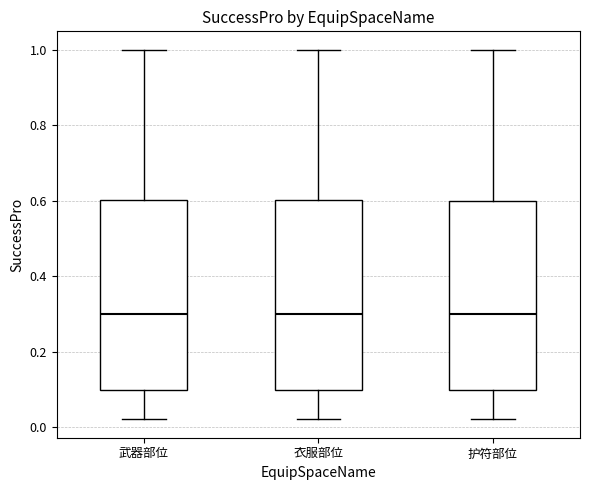

Reading left to right, transcribe this box plot: for each box, give where its median line is, the range the box spans, and where its two whiskers end, as read against the y-axis. The values are not printed on the chart, so give them approximately, as read against the axis.

武器部位: median 0.30, box 0.10 to 0.60, whiskers 0.02 to 1.00
衣服部位: median 0.30, box 0.10 to 0.60, whiskers 0.02 to 1.00
护符部位: median 0.30, box 0.10 to 0.60, whiskers 0.02 to 1.00